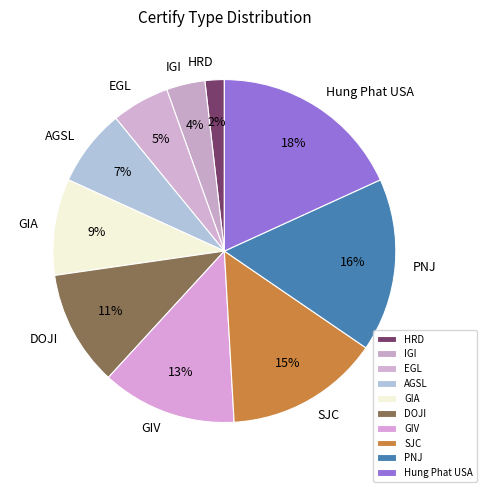

To the nearest percent, what percentage of the pie is GIA?

9%